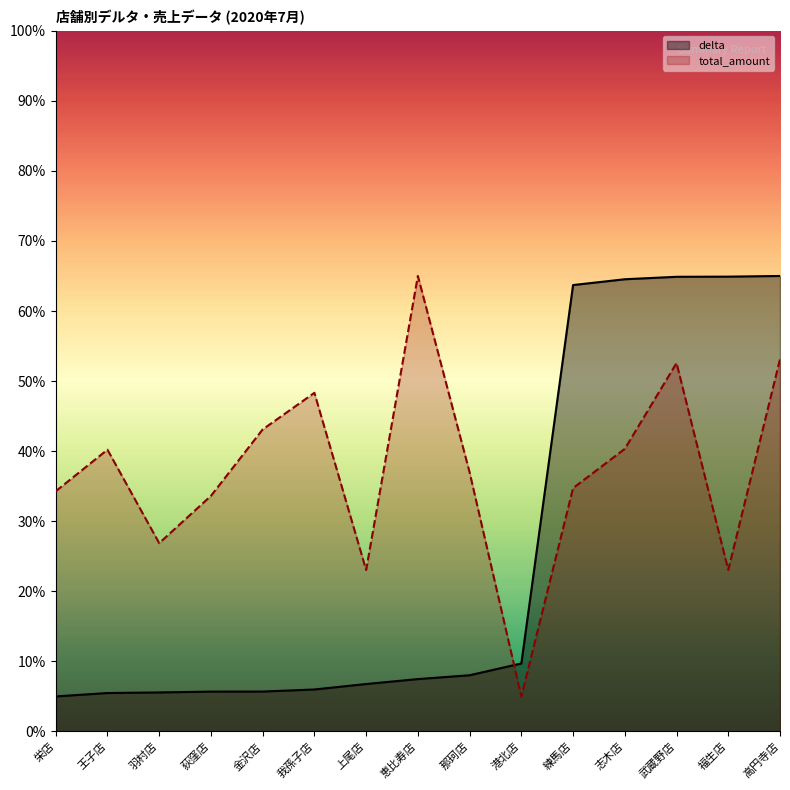

What is the spread (max minus min) of values at 高円寺店?

11.9